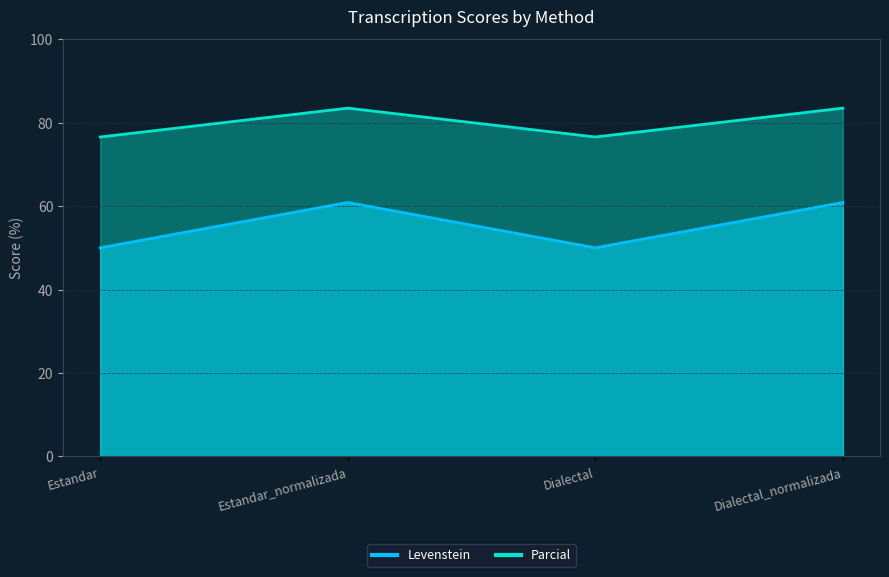

List the series in order of their overall mean, highest first.

Parcial, Levenstein